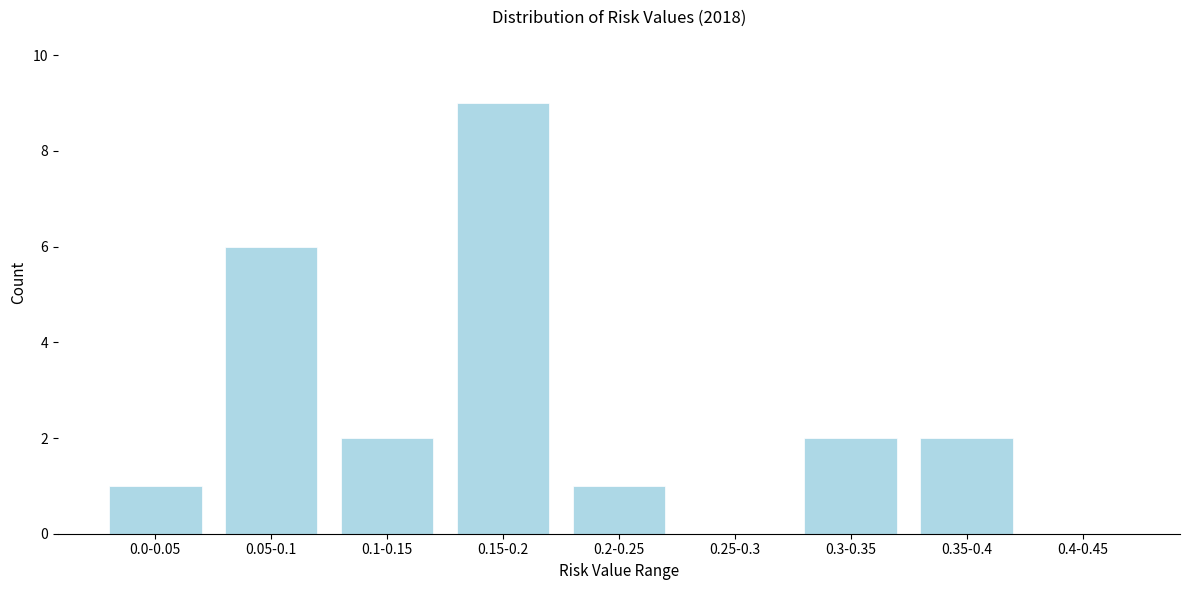

Reading left to right, list all the values displayed in this chart.

0.0-0.05=1	0.05-0.1=6	0.1-0.15=2	0.15-0.2=9	0.2-0.25=1	0.25-0.3=0	0.3-0.35=2	0.35-0.4=2	0.4-0.45=0